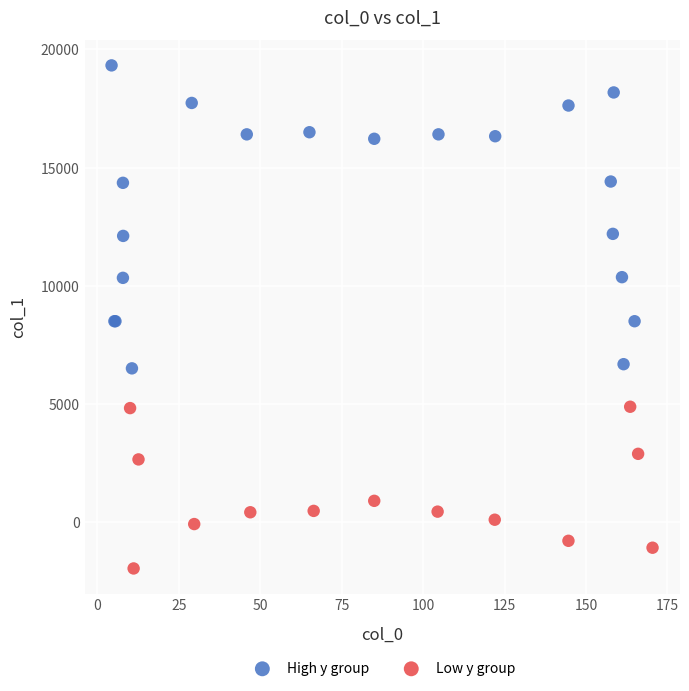

Which series reaches the minimum Y coordinate?

Low y group